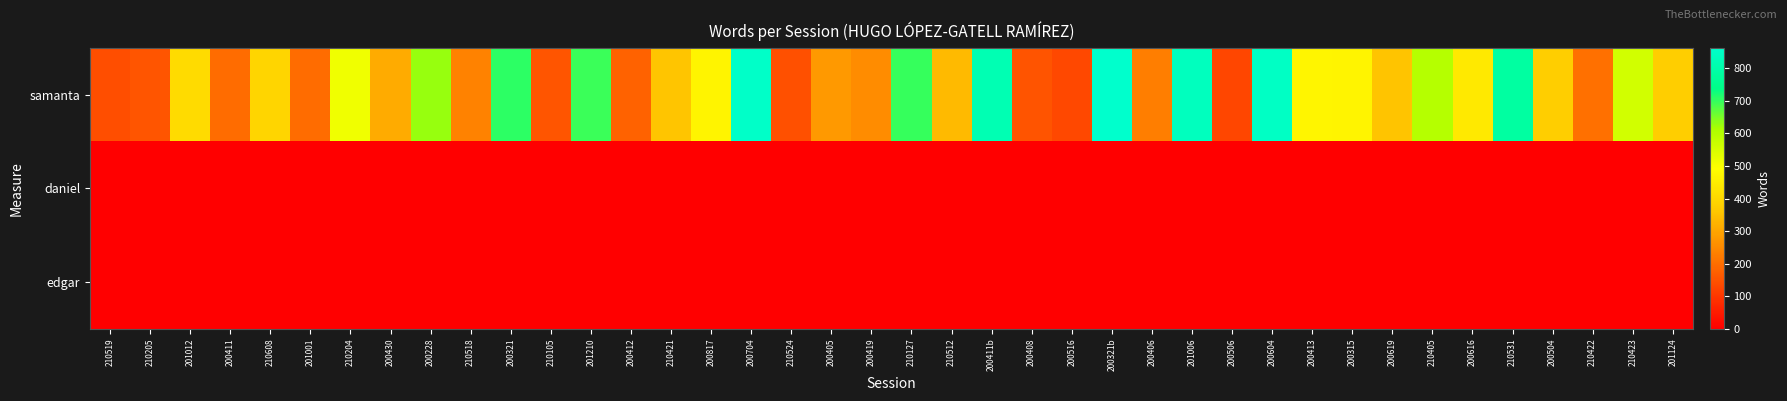

Which series changed the most between 201001 and 210105?

samanta